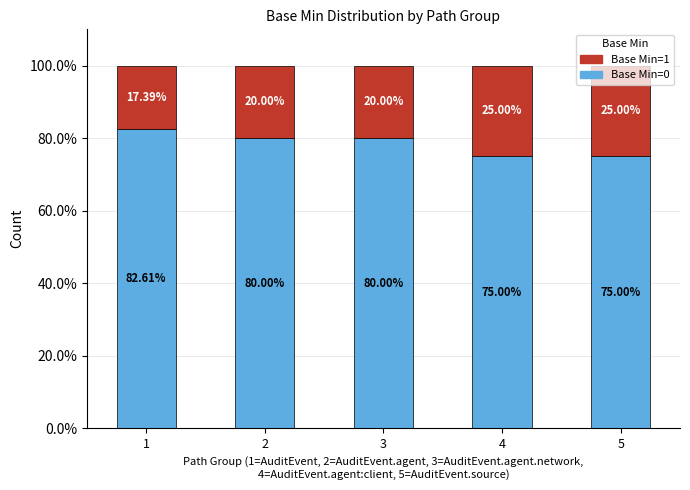

Are the bars grouped side by side (vs. stacked)?

No